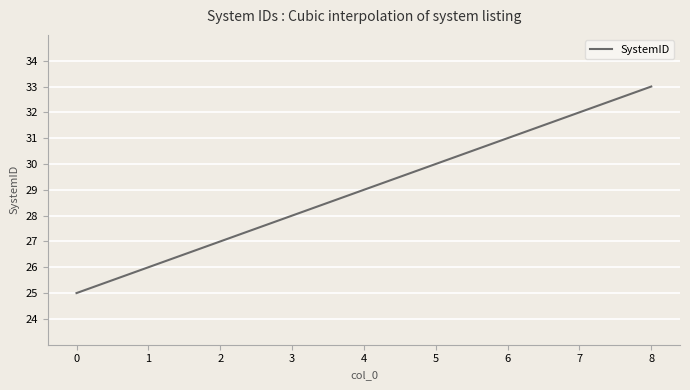

How many series are shown in this chart?

1